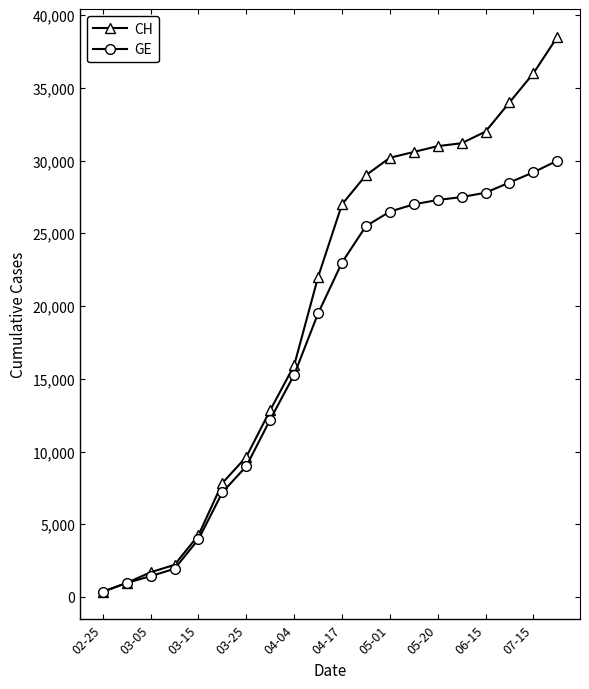

Rank the series by their average value, from highest to lowest.

CH, GE